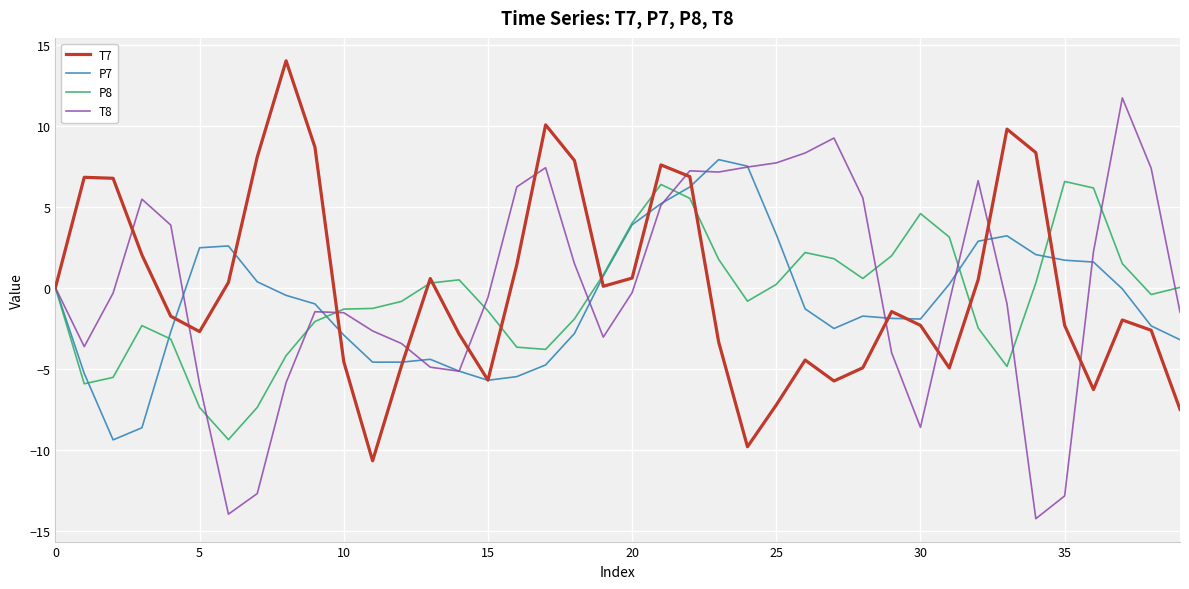

List the series in order of their peak value, highest first.

T7, T8, P7, P8